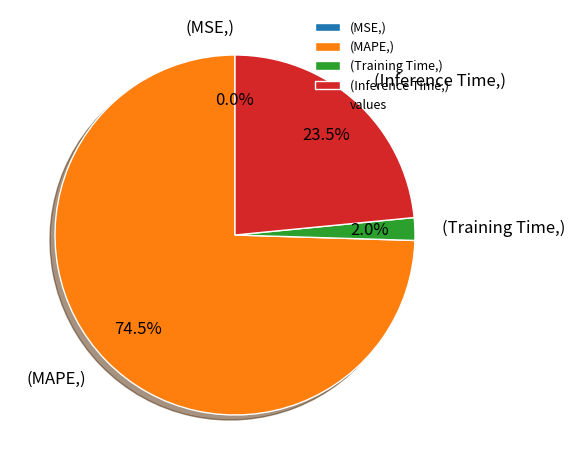

Which category accounts for the majority?

(MAPE,)